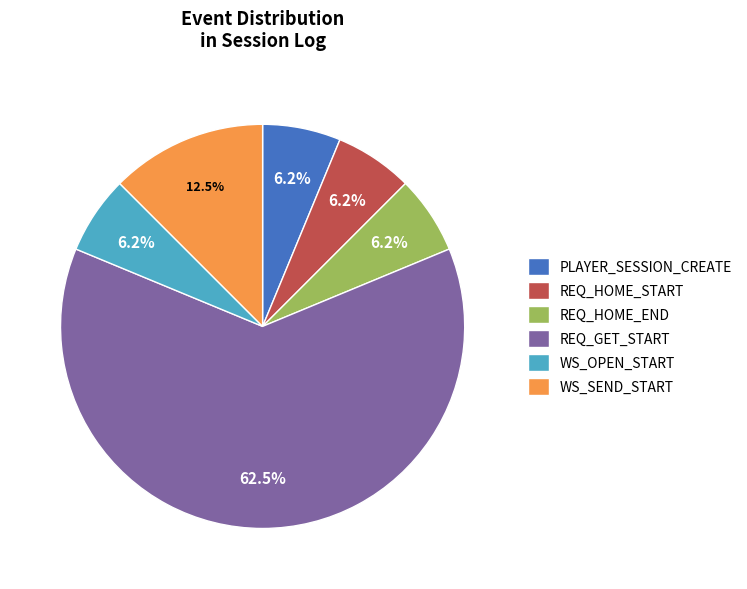

To the nearest percent, what is the average slice percentage?

17%